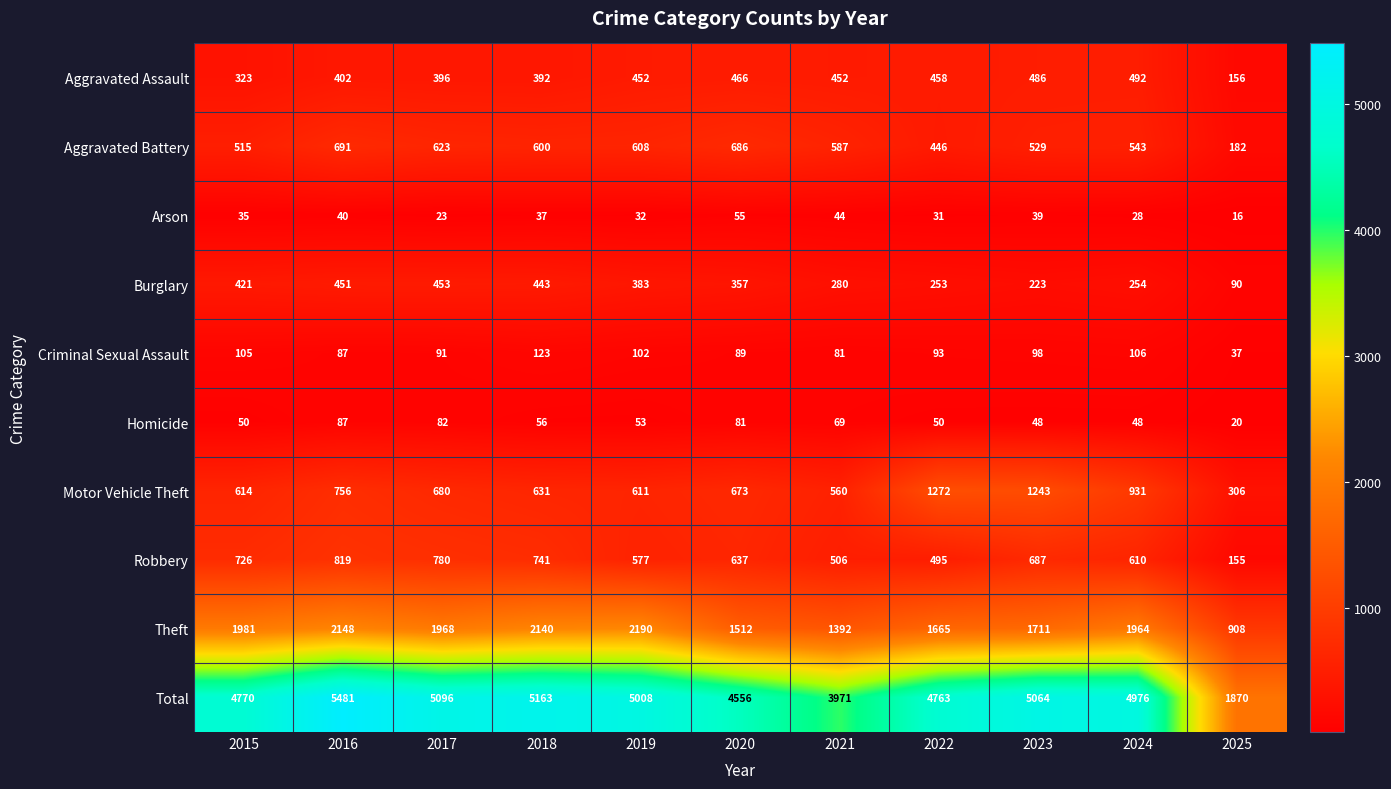

Rank the categories by Total value from lowest to highest.

2025, 2021, 2020, 2022, 2015, 2024, 2019, 2023, 2017, 2018, 2016